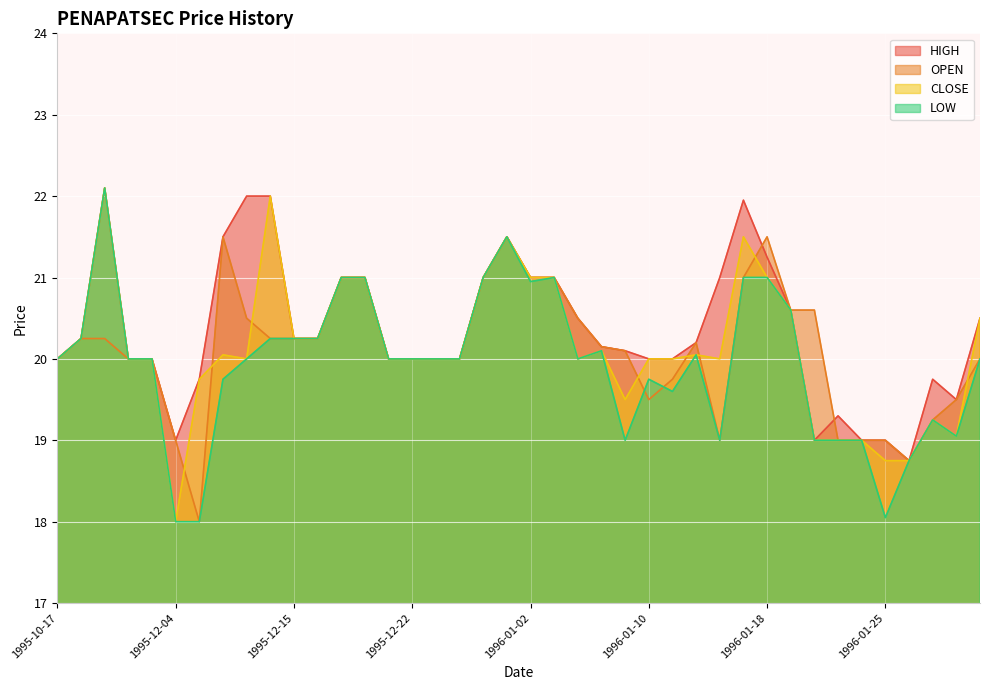

What is the difference between the LOW values at 1996-01-29 and 1995-12-20?

2.2